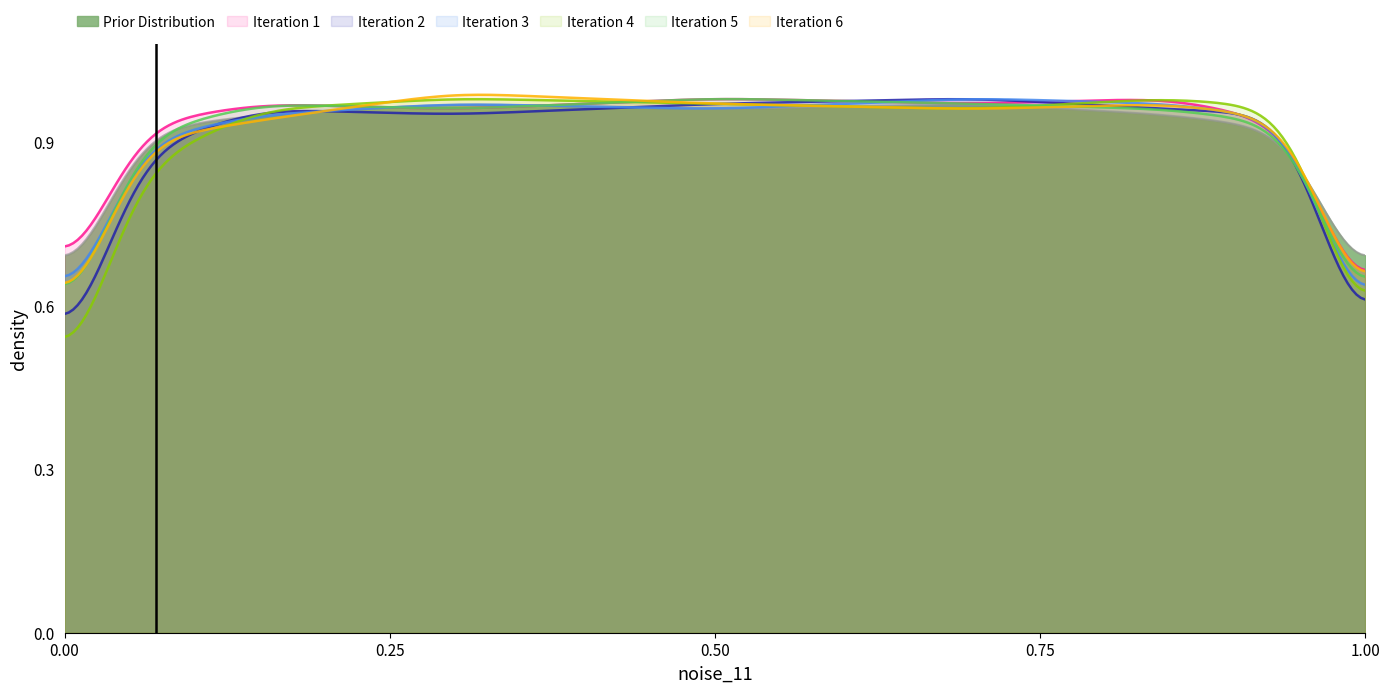

True or false: Extension.id and Extension.value[x] intersect in this chart.

False